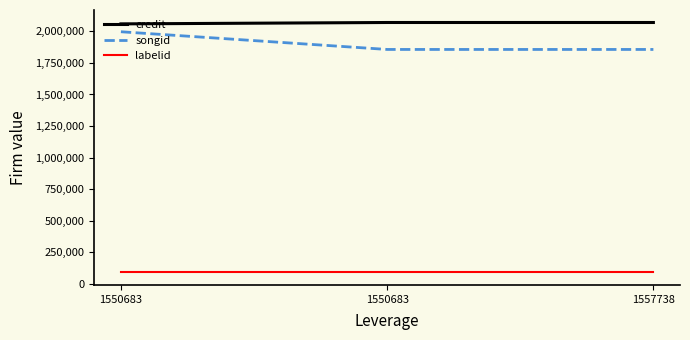

What is the highest value of the credit series?

2070465